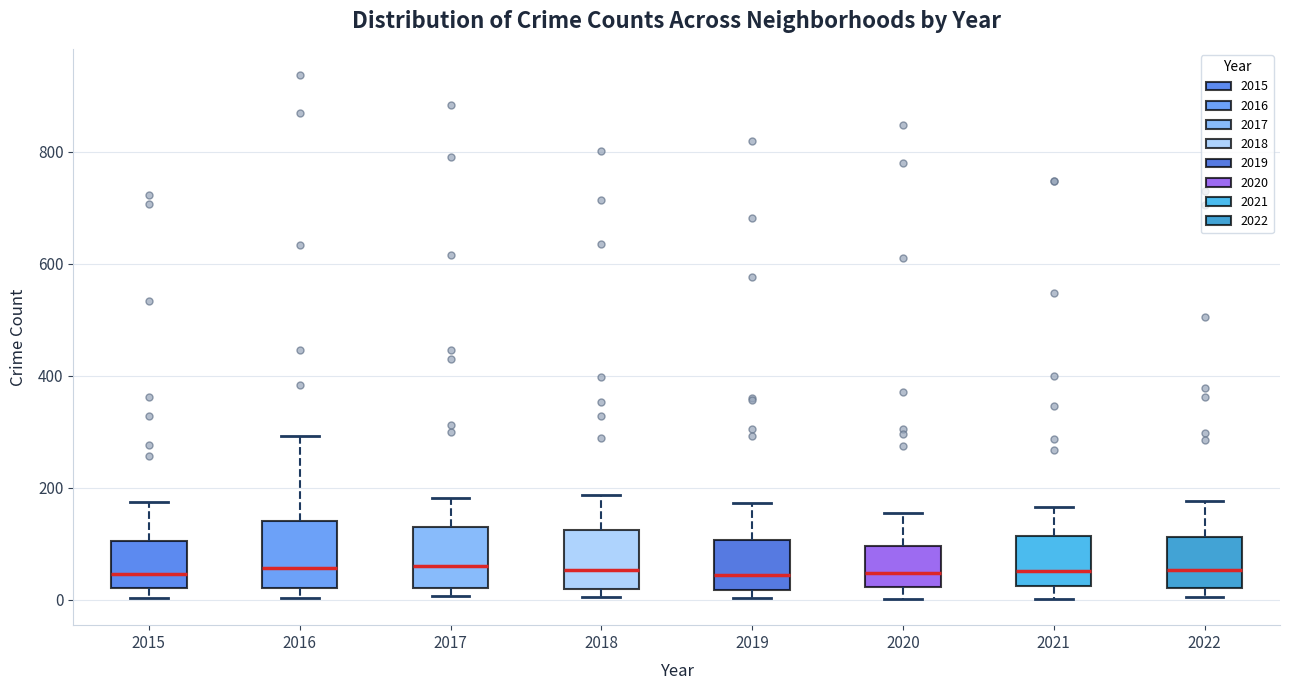

Reading left to right, read every box against the y-axis: the position of its median line, the range the box covers, and the ends of its whiskers. The values are not printed on the chart, so give them approximately, as read against the axis.

2015: median 40, box 20 to 100, whiskers 0 to 180
2016: median 60, box 20 to 140, whiskers 0 to 300
2017: median 60, box 20 to 120, whiskers 0 to 180
2018: median 60, box 20 to 120, whiskers 0 to 180
2019: median 40, box 20 to 100, whiskers 0 to 180
2020: median 40, box 20 to 100, whiskers 0 to 160
2021: median 60, box 20 to 120, whiskers 0 to 160
2022: median 60, box 20 to 120, whiskers 0 to 180